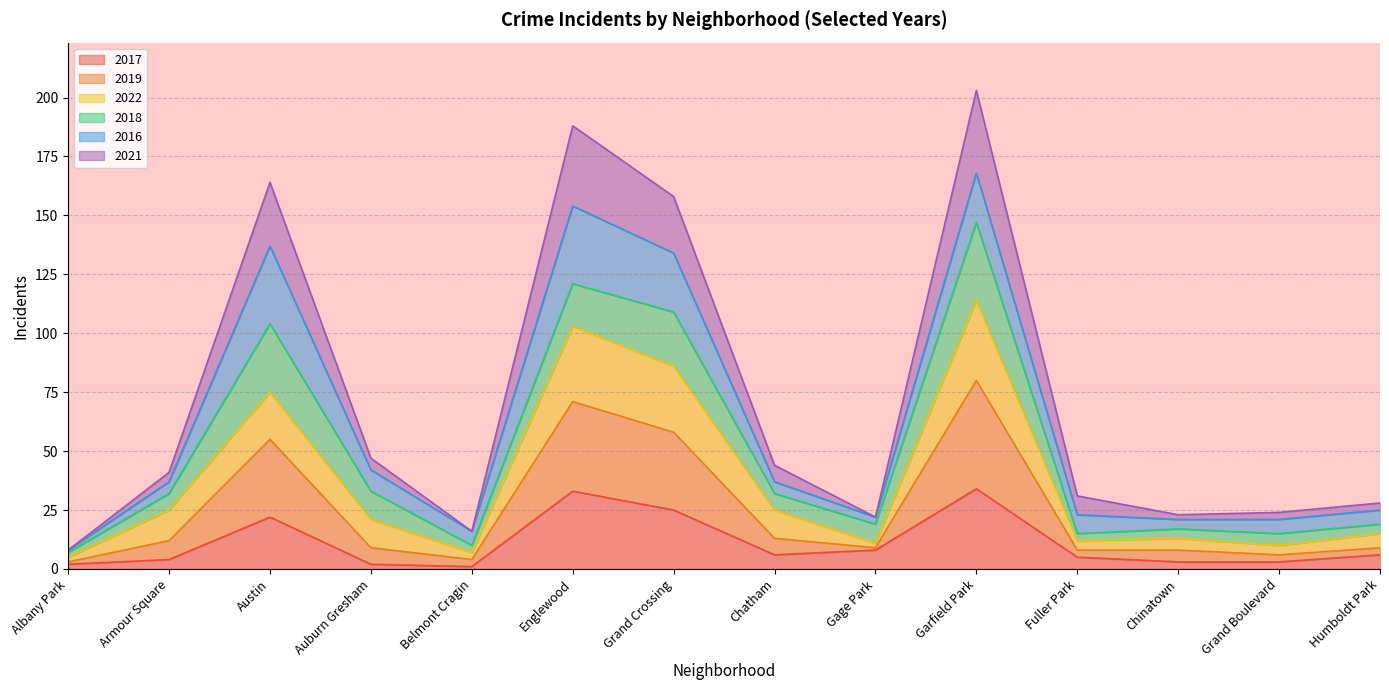

What is the minimum value shown in the chart?

1